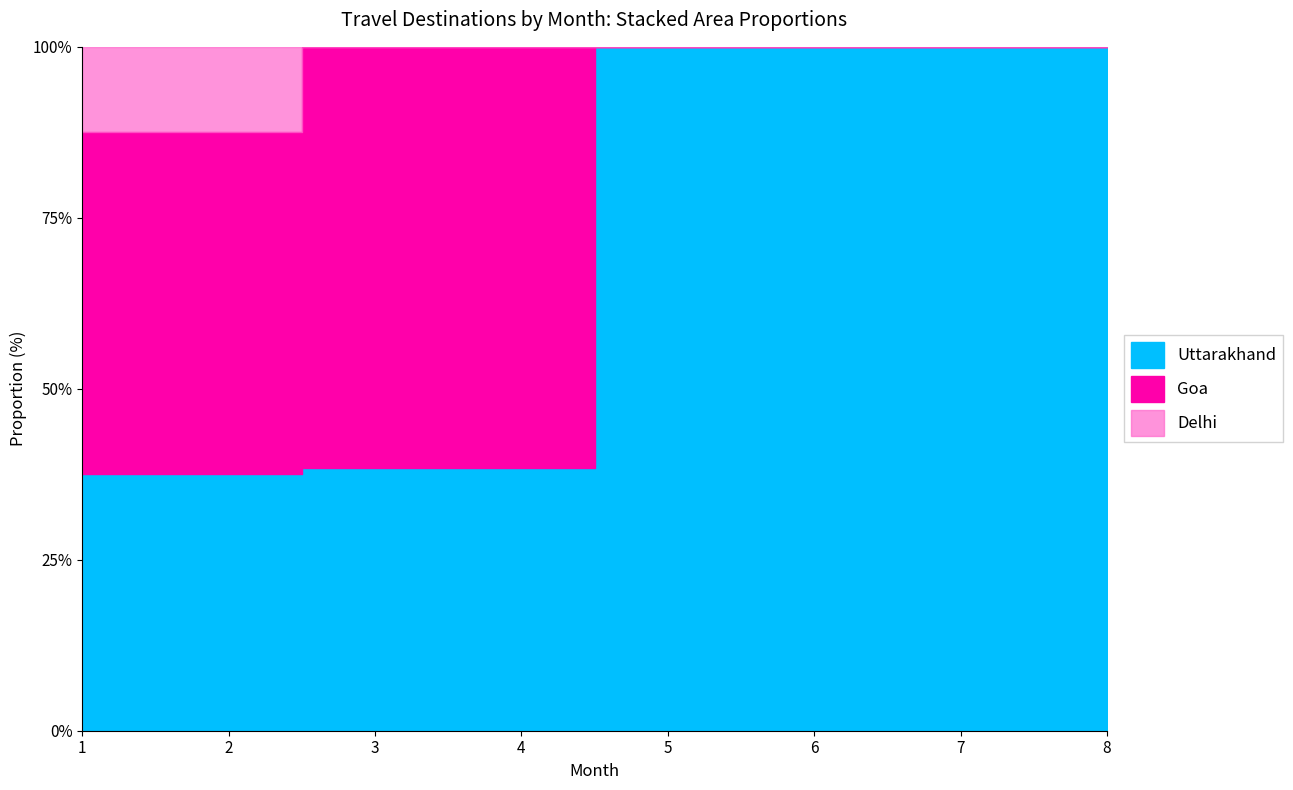

Reading left to right, transcribe all the data shown in this chart.

Goa: 8	8	8	8	0	0	0	0
Uttarakhand: 6	6	5	5	5	5	5	5
Delhi: 2	2	0	0	0	0	0	0